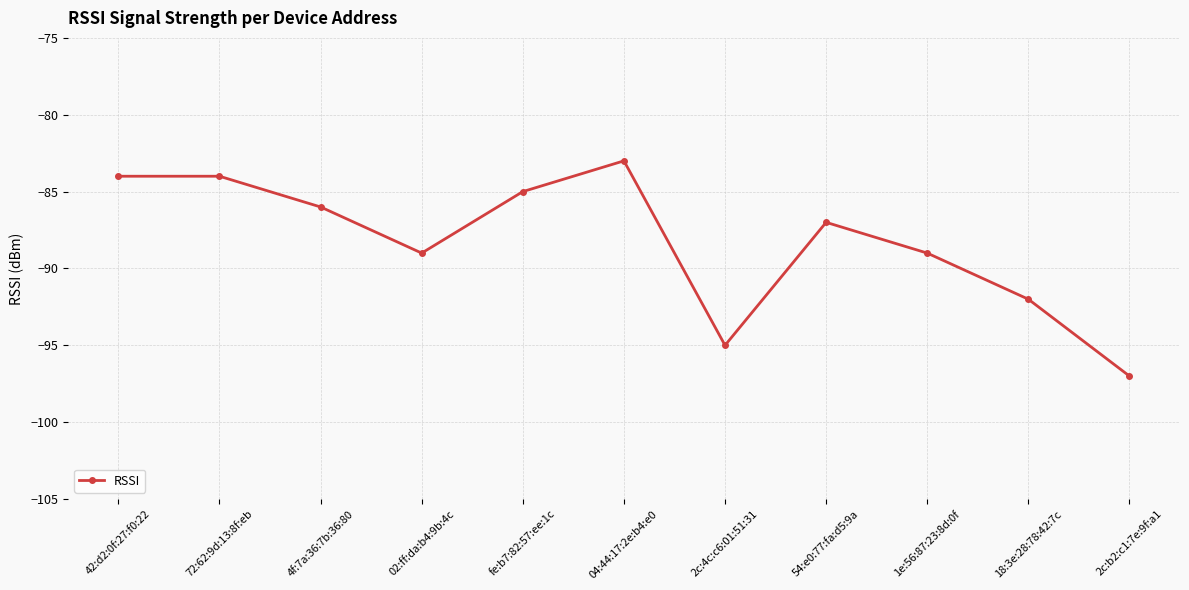

What is the approximate value at 4f:7a:36:7b:36:80, to the nearest 10?

-90